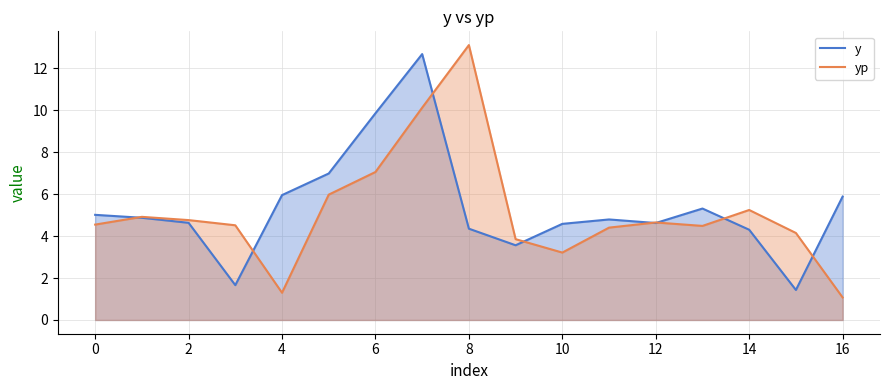

In yp, how many points are higher than both neighbors (excluding endpoints)?

4